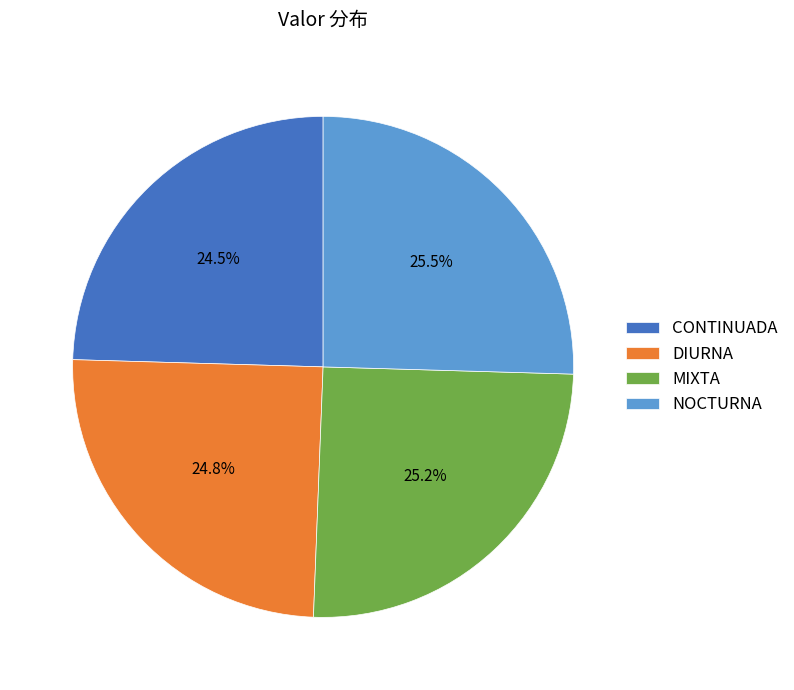

Between CONTINUADA and NOCTURNA, which is larger?

NOCTURNA